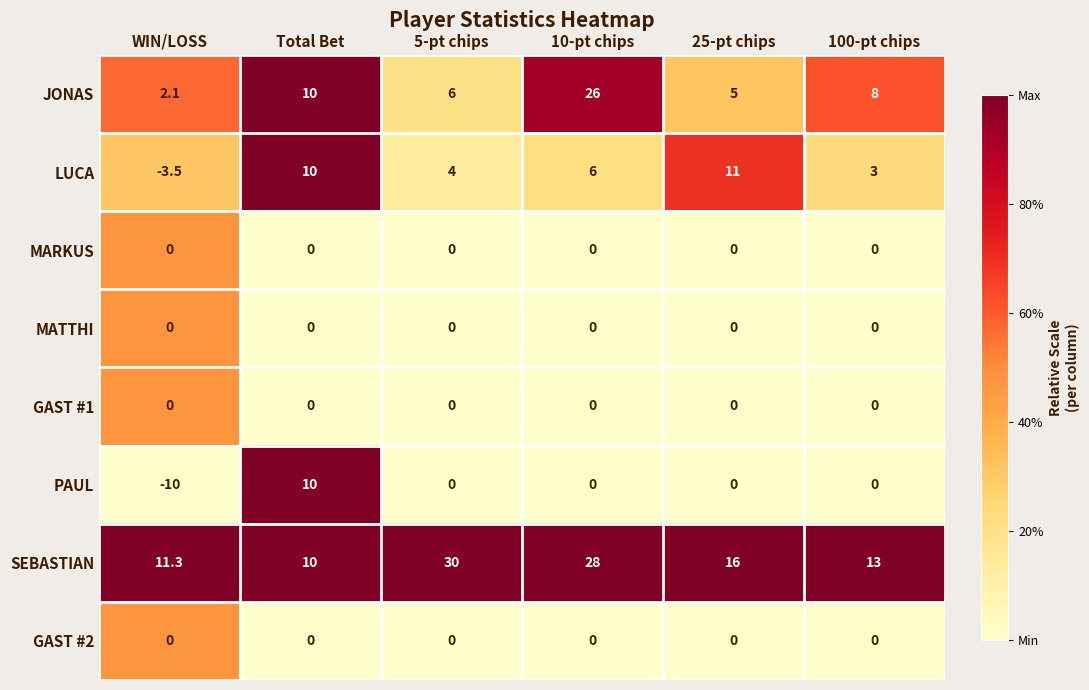

How many data points does each series have?

6